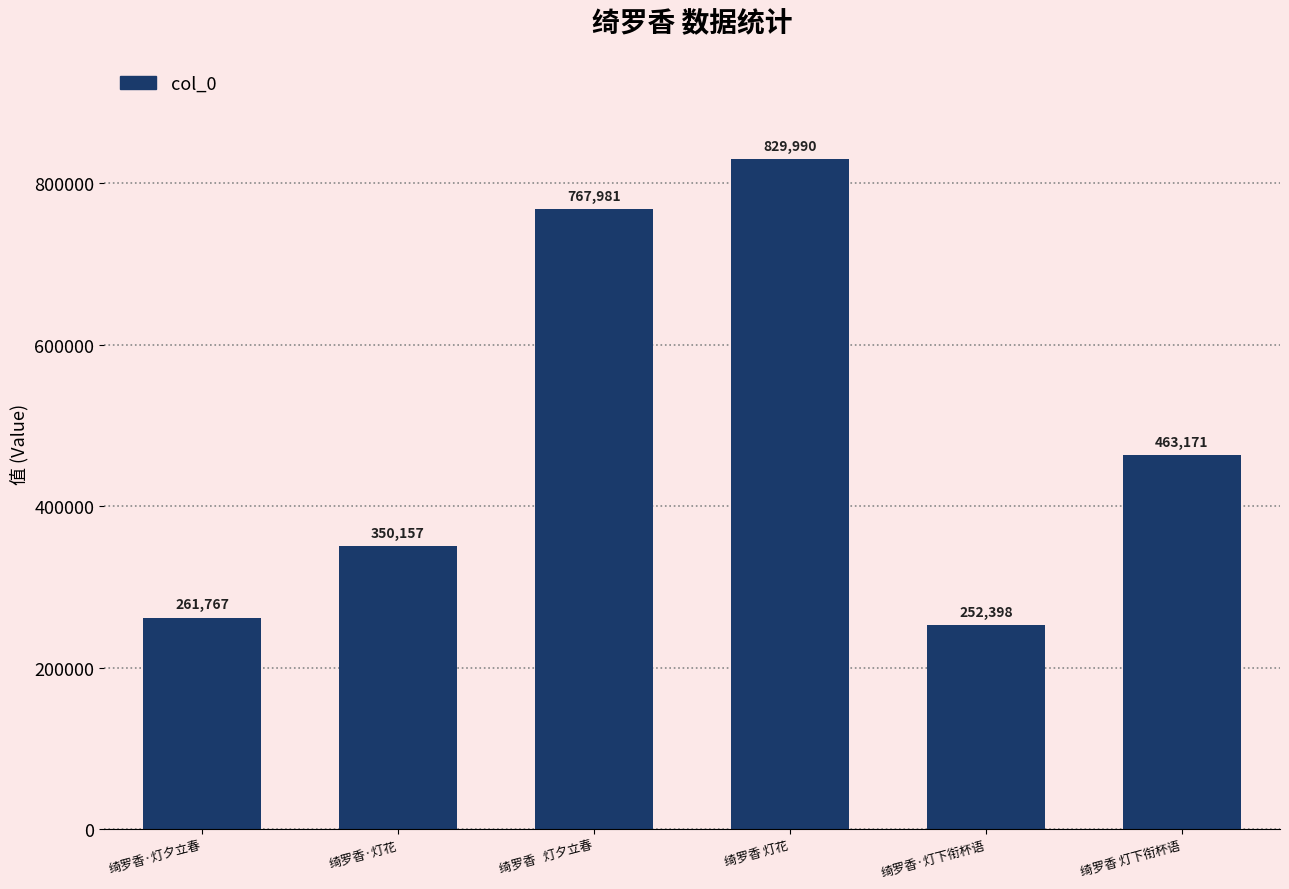

Rank the categories by value from highest to lowest.

绮罗香 灯花, 绮罗香   灯夕立春, 绮罗香 灯下衔杯语, 绮罗香·灯花, 绮罗香·灯夕立春, 绮罗香·灯下衔杯语